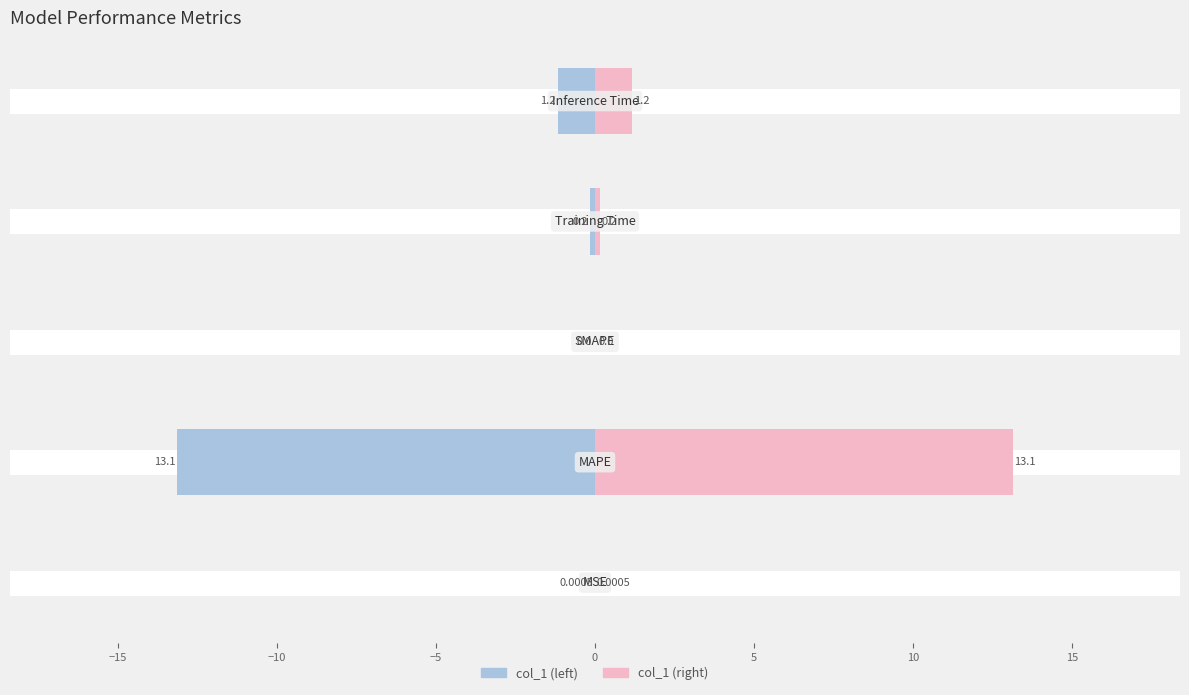

Reading left to right, list all the values displayed in this chart.

col_1: −20=-0.0	−15=-13.1	−10=0.0	−5=-0.2	0=-1.2
col_1 (mirror): −20=0.0	−15=13.1	−10=0.0	−5=0.2	0=1.2